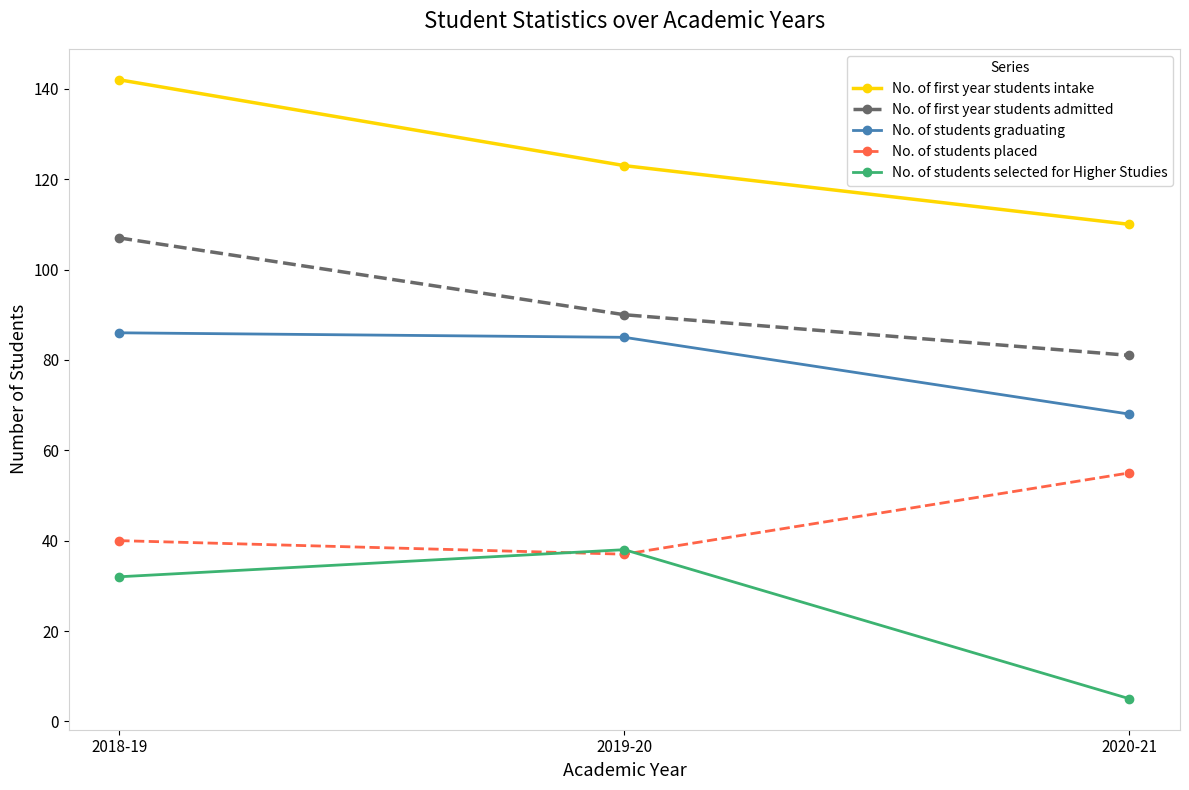

At which category is the sum across all series the highest?

2018-19